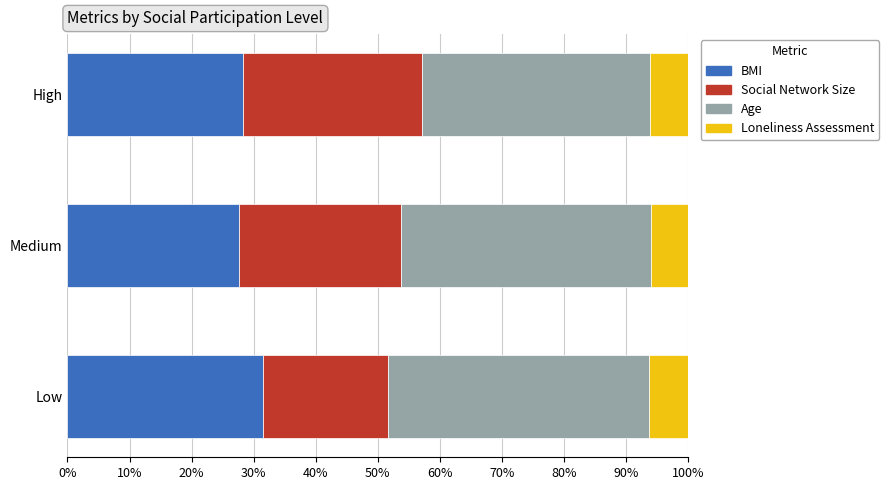

The BMI series shows 31.4 at Low. True or false?

True